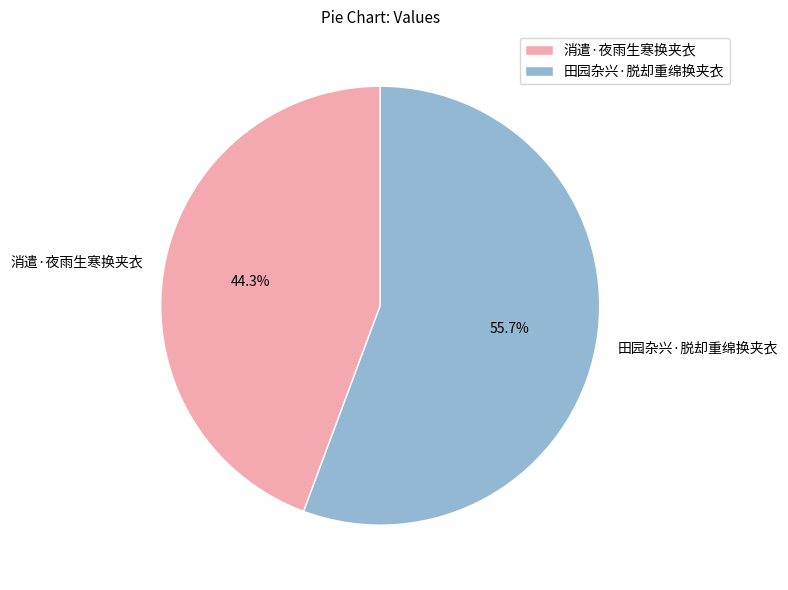

Does 田园杂兴·脱却重绵换夹衣 account for over 50% of the chart?

Yes